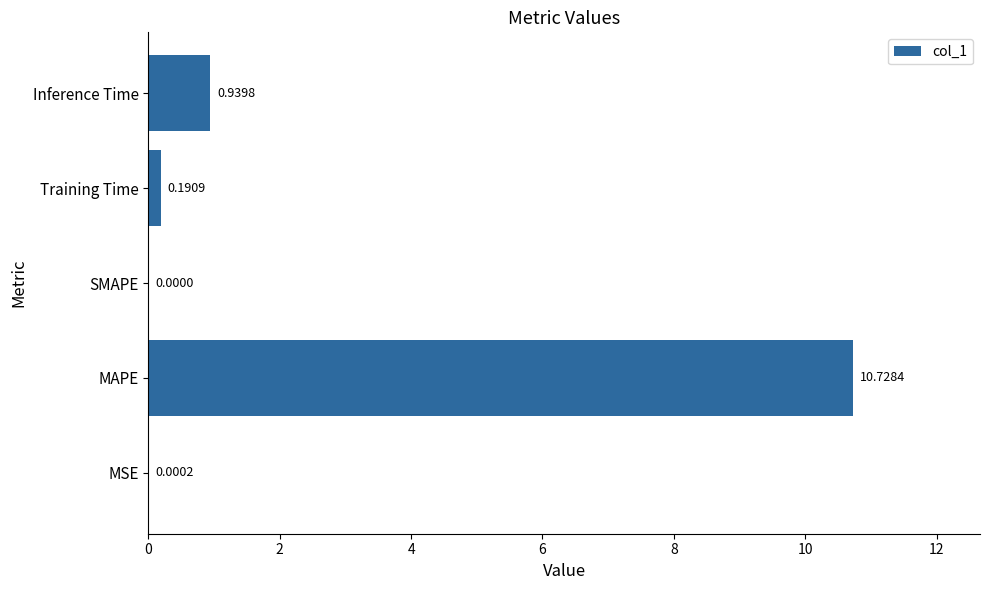

What is the maximum value shown in the chart?

10.7